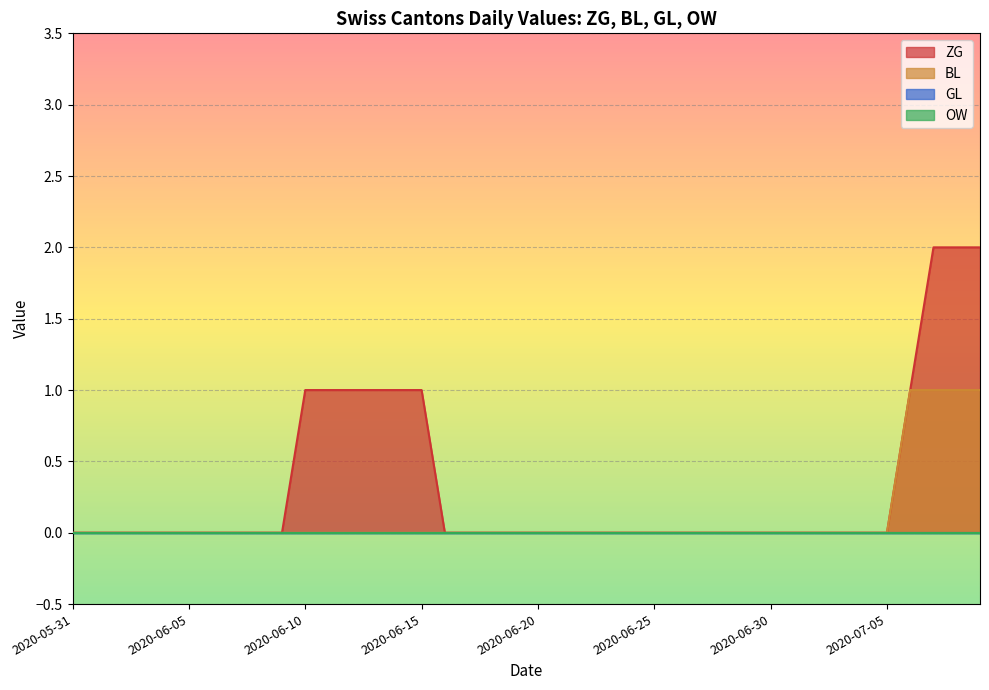

How many values in the ZG series exceed 0?

10